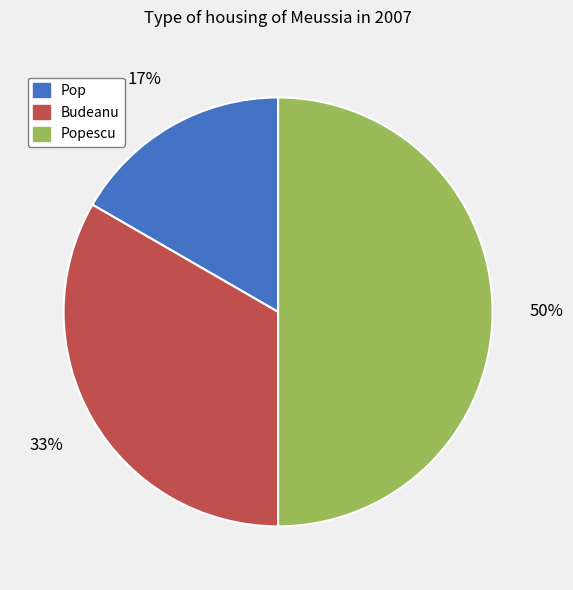

Rank the categories by value from highest to lowest.

Popescu, Budeanu, Pop